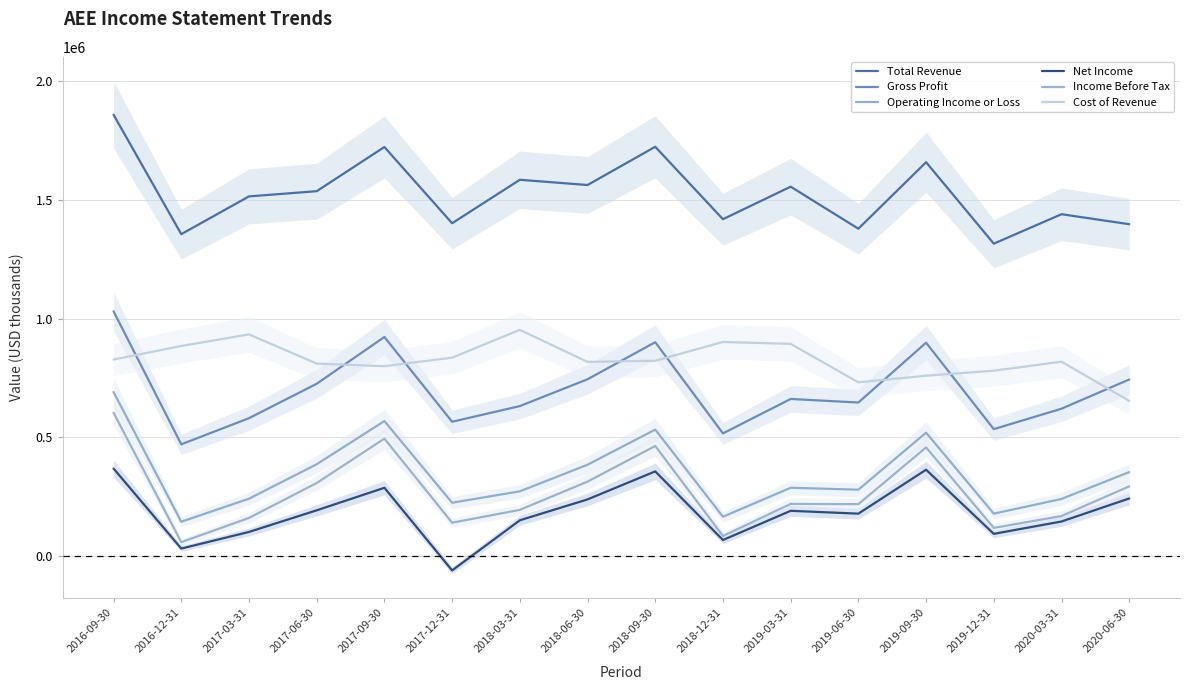

The Income Before Tax series shows 219000 at 2019-06-30. True or false?

True